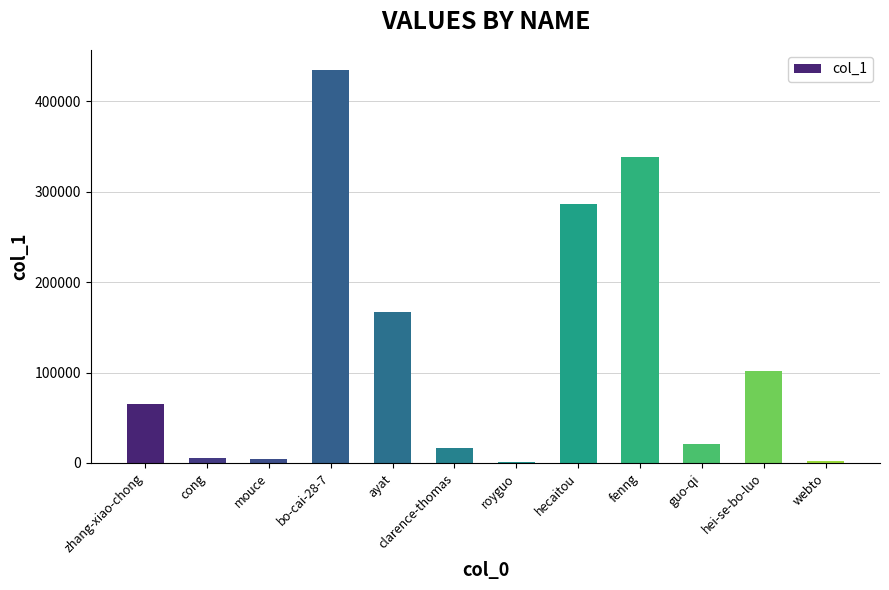

What is the label of the 3rd bar from the right?

guo-qi